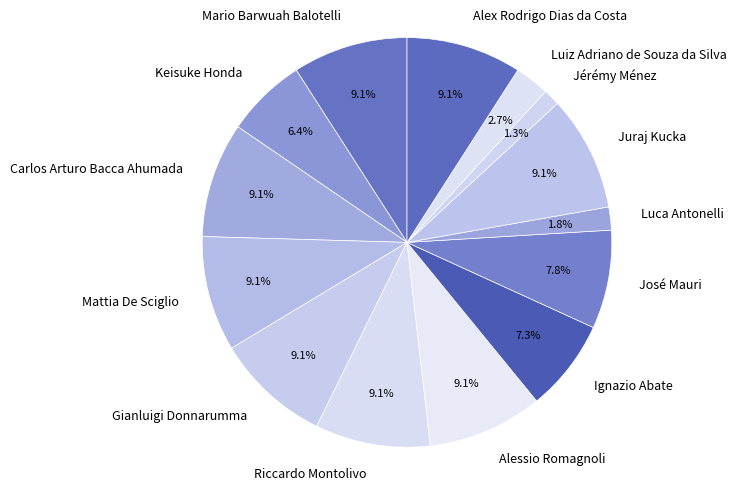

Which slice is the smallest?

Jérémy Ménez